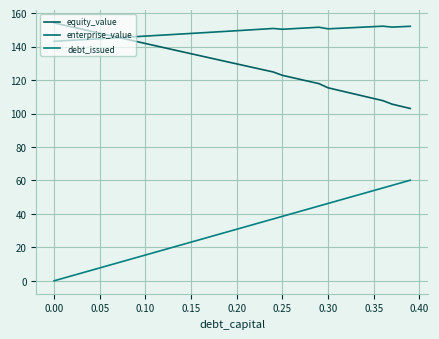

Is this an area chart (filled region under the line)?

No